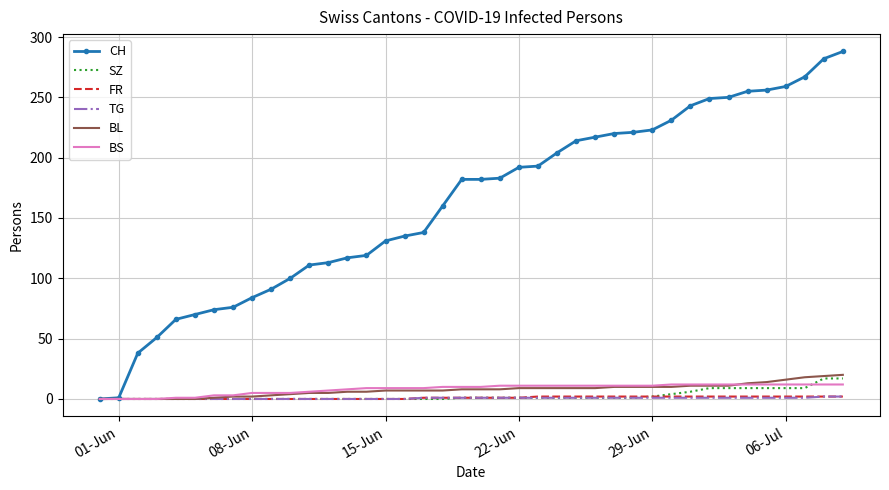

Which series has the widest spread of values?

CH